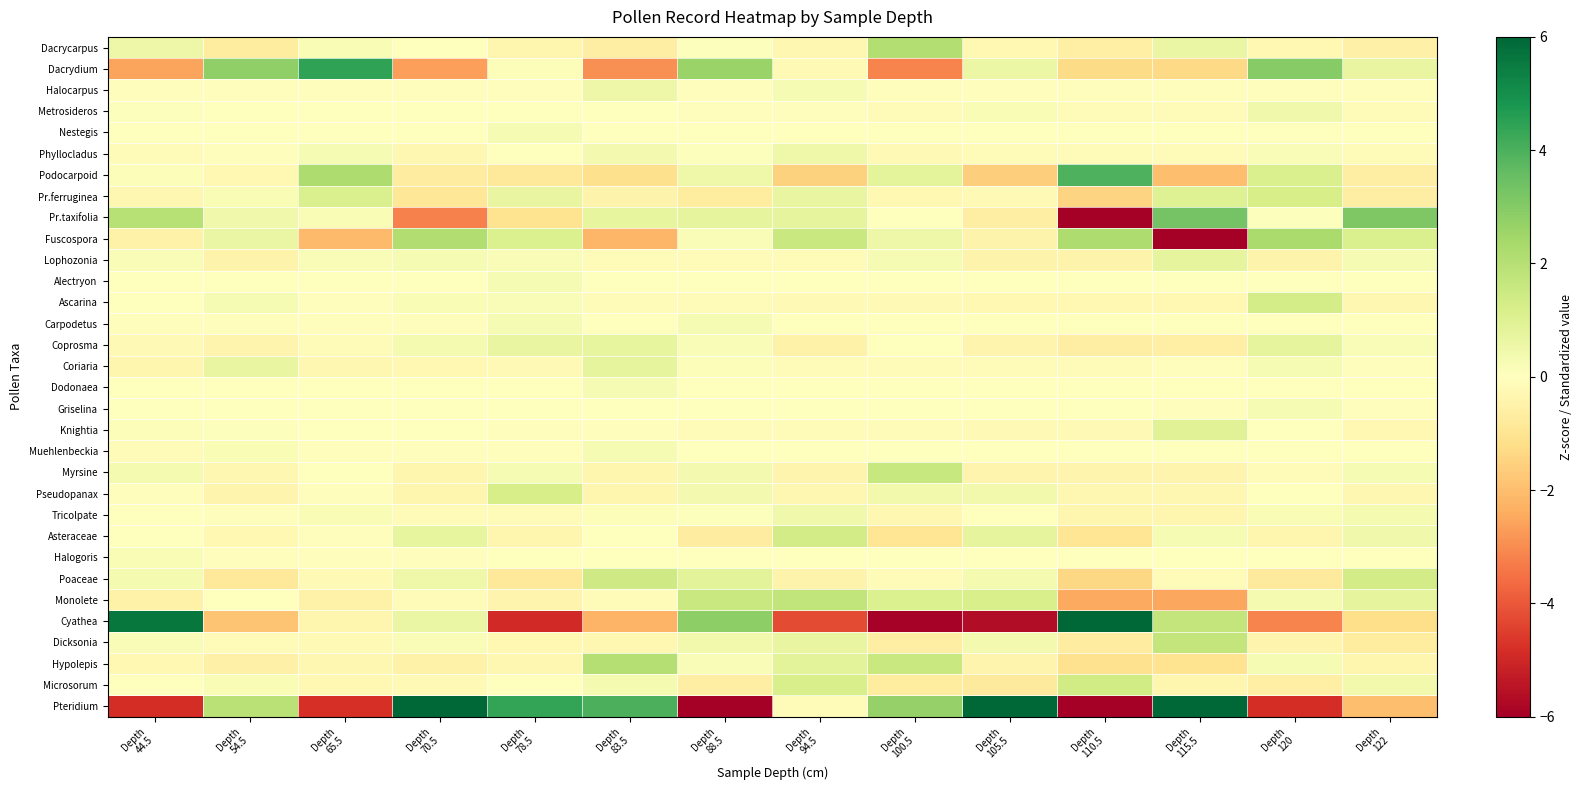

Which series has the largest total across all categories?

Pteridium